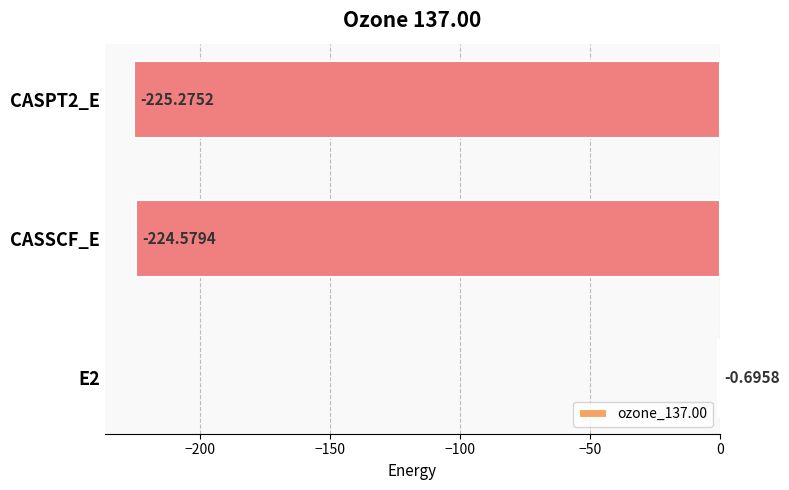

Which label corresponds to the largest value in the chart?

E2